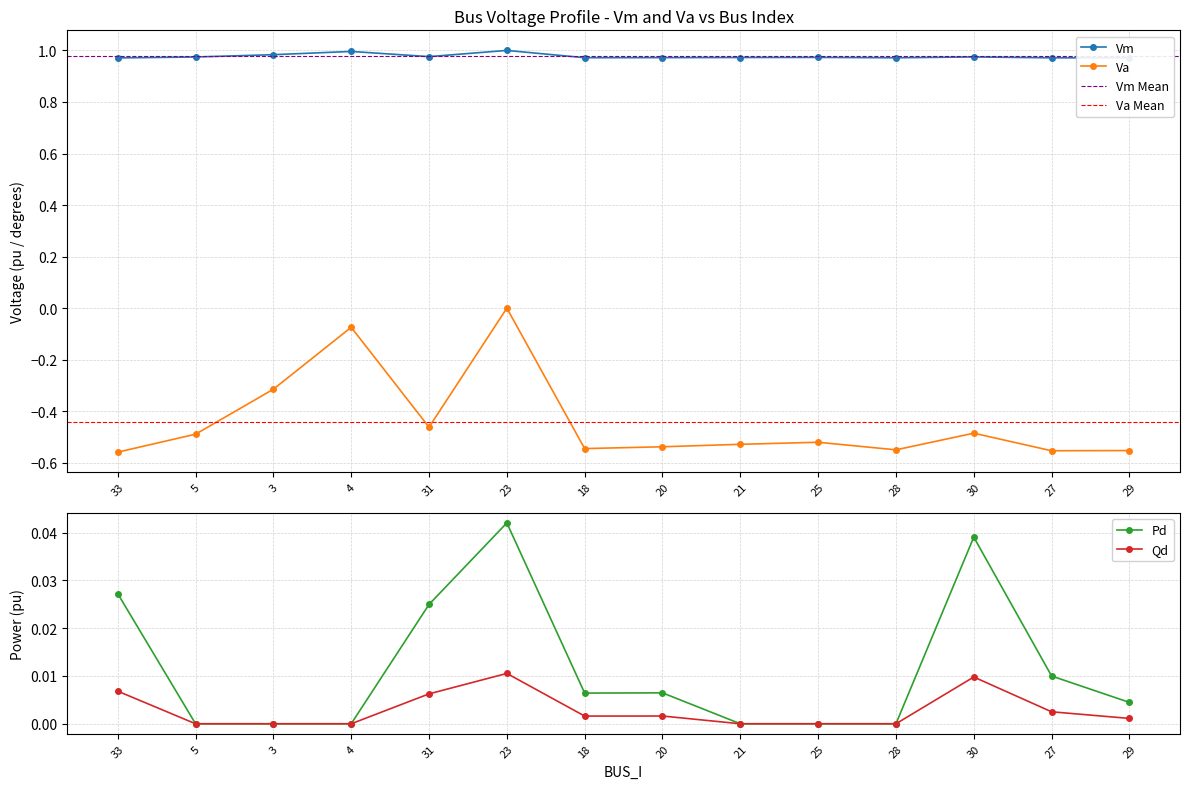

What is the approximate value of Va at 28?

-0.5